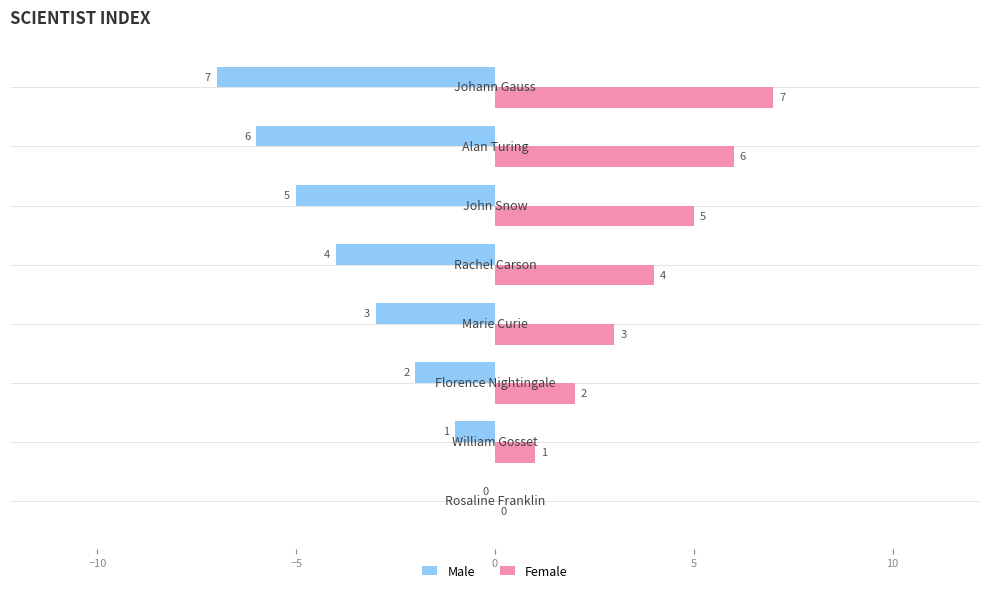

How many Male values are between -5 and -1?

5